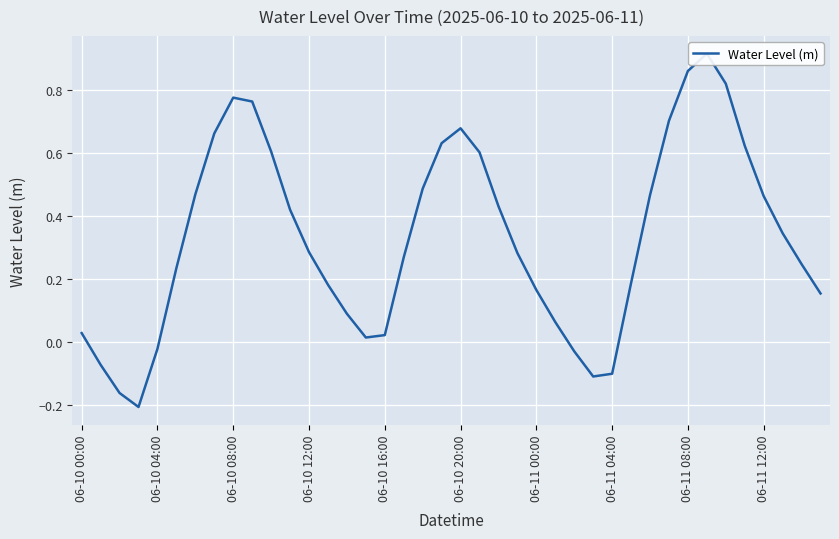

What is the difference between the maximum and second lowest values?

1.1